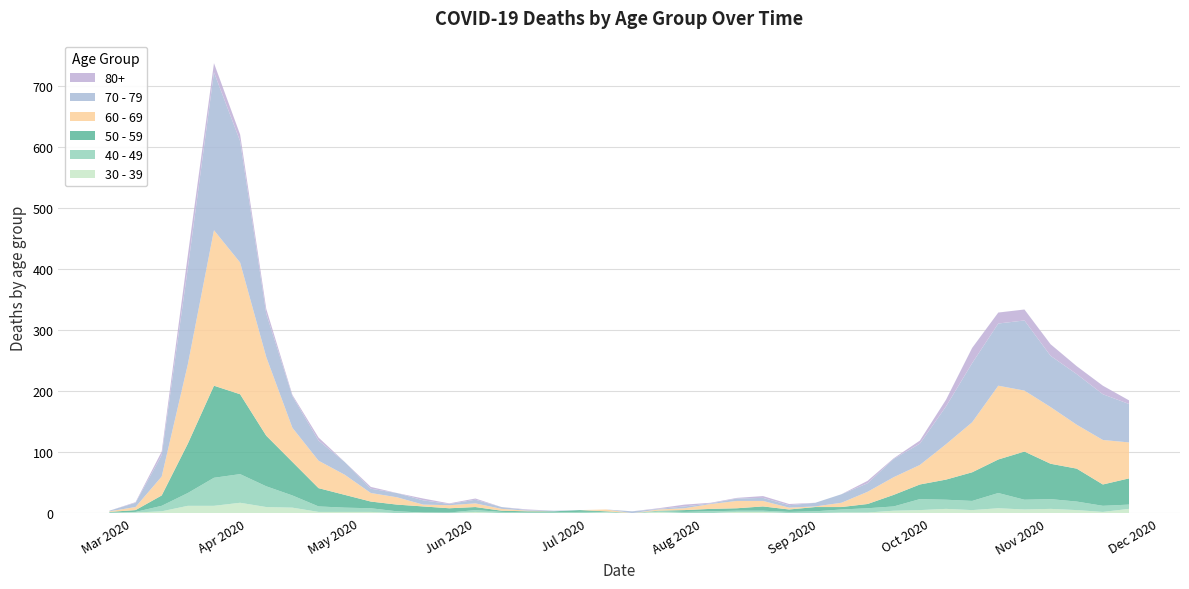

Reading right to left, extract all data points from this chart.

80+: 6	14	13	19	18	18	25	11	5	1	4	0	0	2	3	1	1	3	1	0	0	0	0	1	0	2	1	3	0	3	0	5	2	8	11	15	21	6	1	0
70 - 79: 63	75	83	84	115	102	97	62	35	30	14	14	6	4	5	4	1	3	1	3	0	0	1	1	3	6	2	7	7	7	21	33	52	71	199	259	158	35	7	1
60 - 69: 59	73	72	93	100	121	82	58	32	29	20	7	1	3	9	12	8	3	2	0	3	0	0	1	3	6	5	3	12	14	33	45	56	129	216	255	130	31	5	1
50 - 59: 43	35	54	58	79	55	47	33	24	19	7	4	7	4	7	4	4	3	1	0	1	3	2	2	2	5	7	10	11	11	21	30	55	83	131	151	81	17	3	1
40 - 49: 7	10	14	16	16	25	15	15	18	7	7	5	3	2	2	2	3	2	1	0	1	2	1	1	2	3	1	0	3	6	7	9	20	34	47	46	21	9	1	1
30 - 39: 7	2	5	7	6	8	5	7	5	4	1	1	0	0	2	2	0	0	2	0	1	0	0	0	0	2	0	1	0	2	2	2	9	10	17	12	12	3	1	0